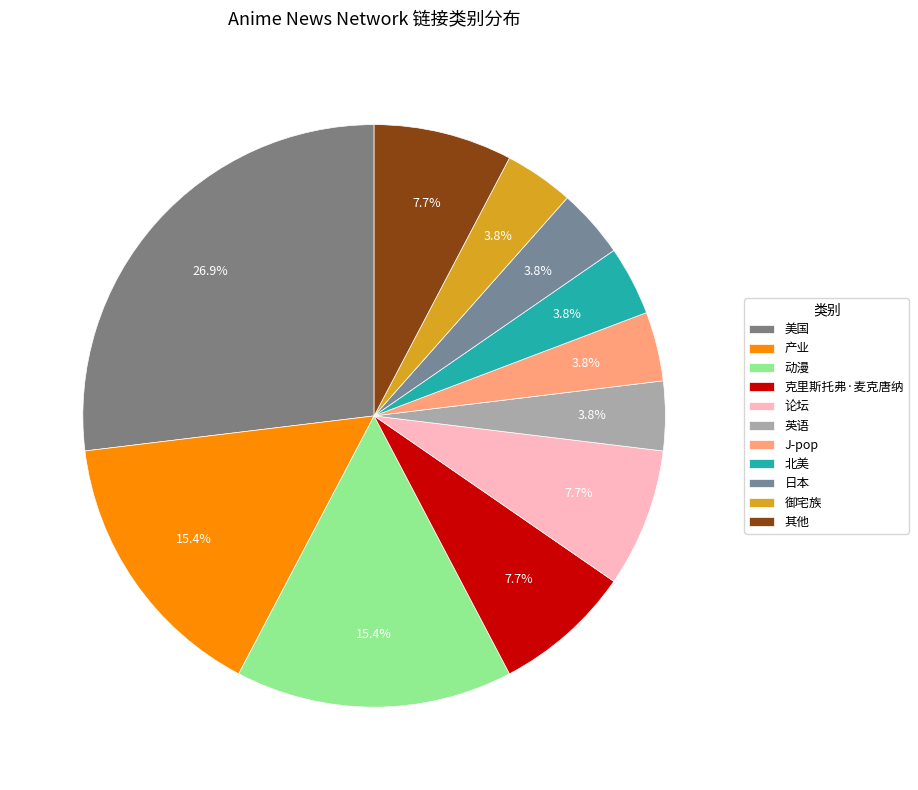

What percentage is NOT represented by 论坛?

92.3%